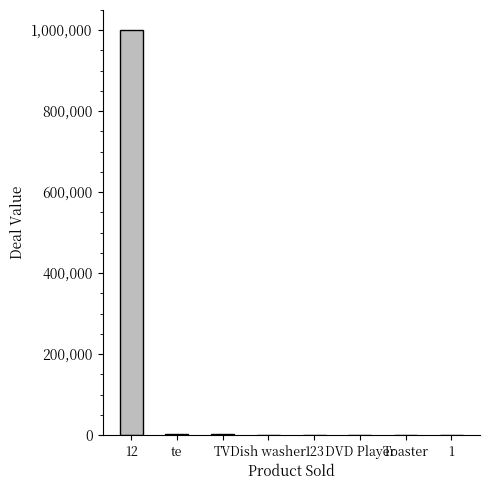

What is the sum of all values?

1005923